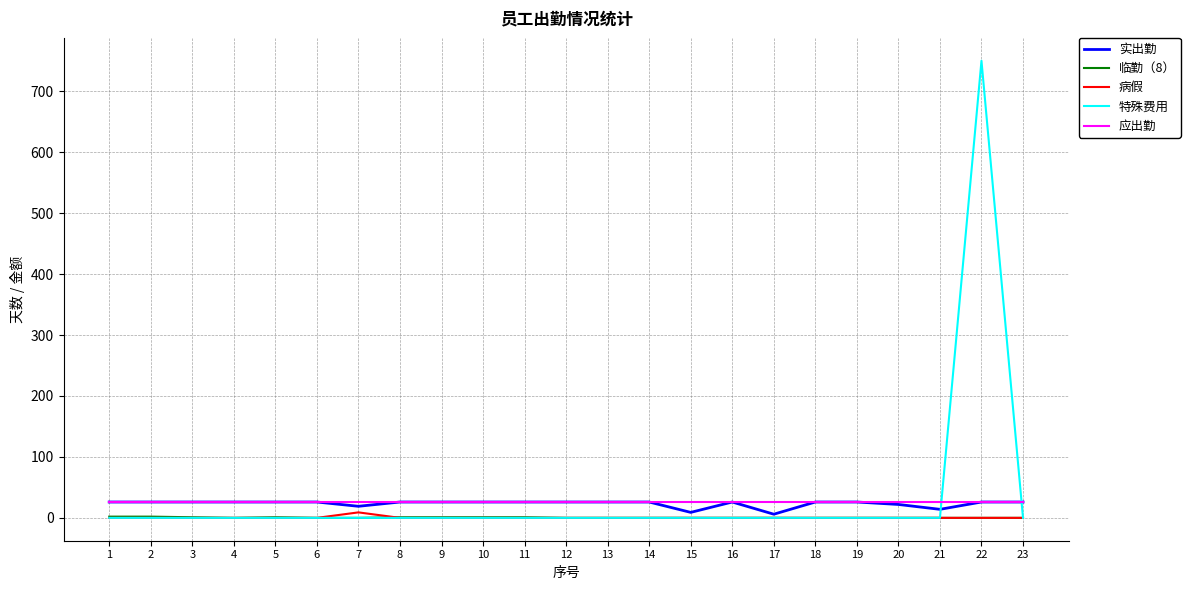

What is the highest value of the 特殊费用 series?

750